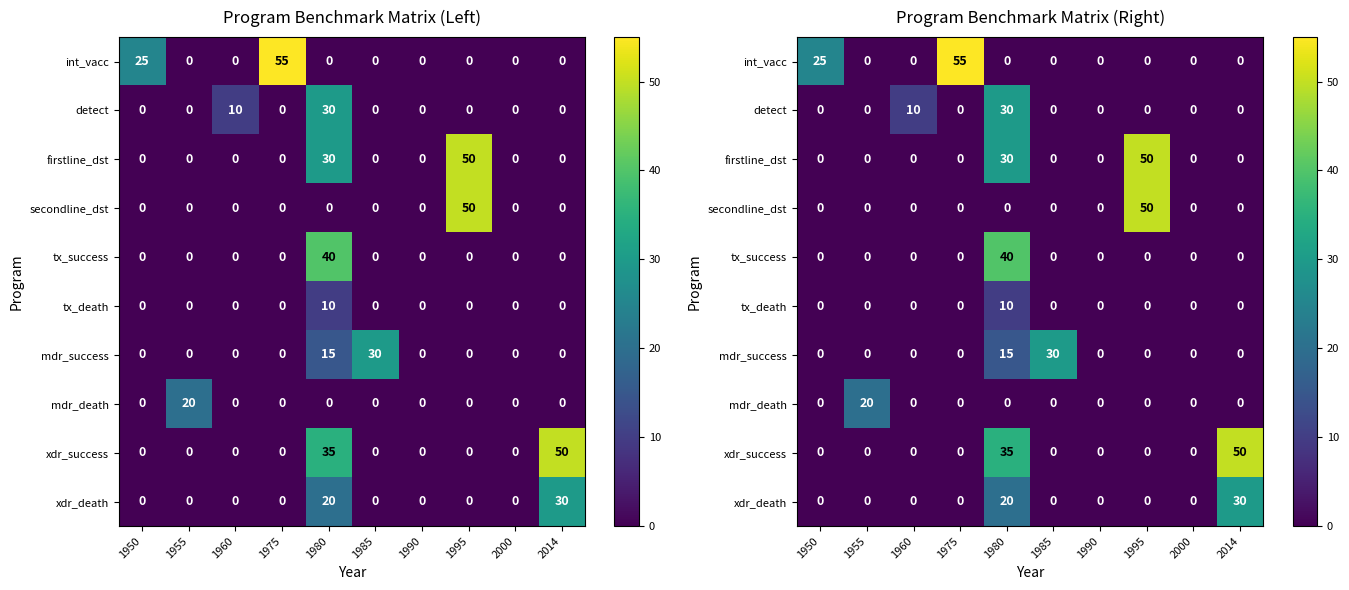

Rank the series by their maximum value, from lowest to highest.

tx_death, mdr_death, detect, mdr_success, xdr_death, tx_success, firstline_dst, secondline_dst, xdr_success, int_vacc